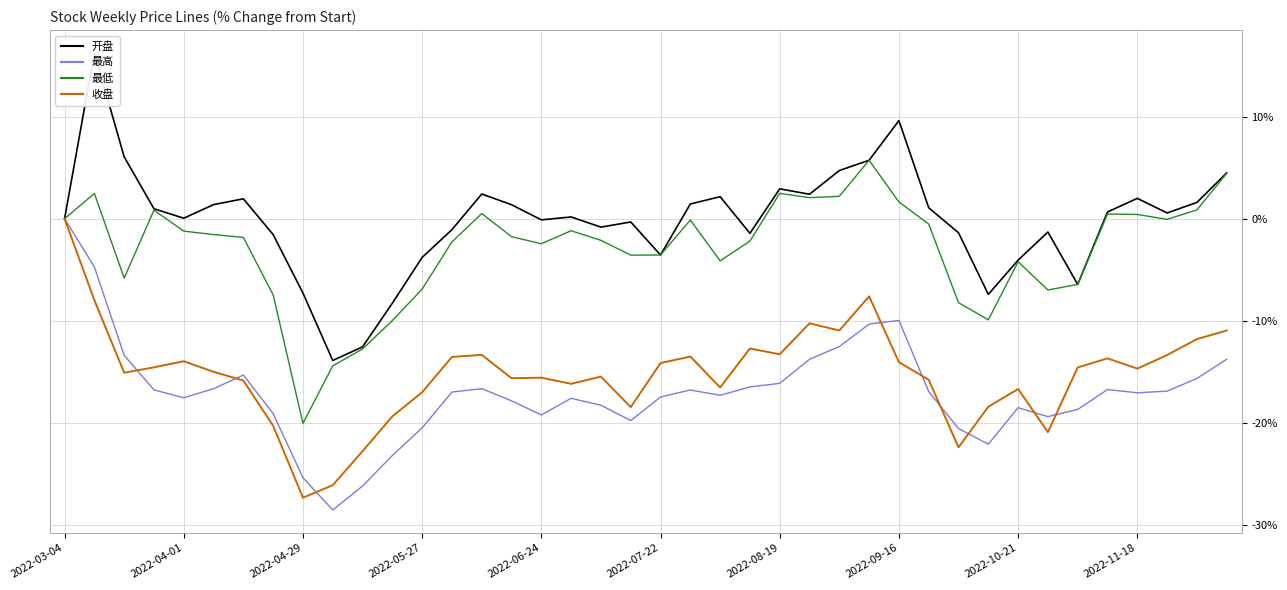

Count the number of categories in the chart.

40